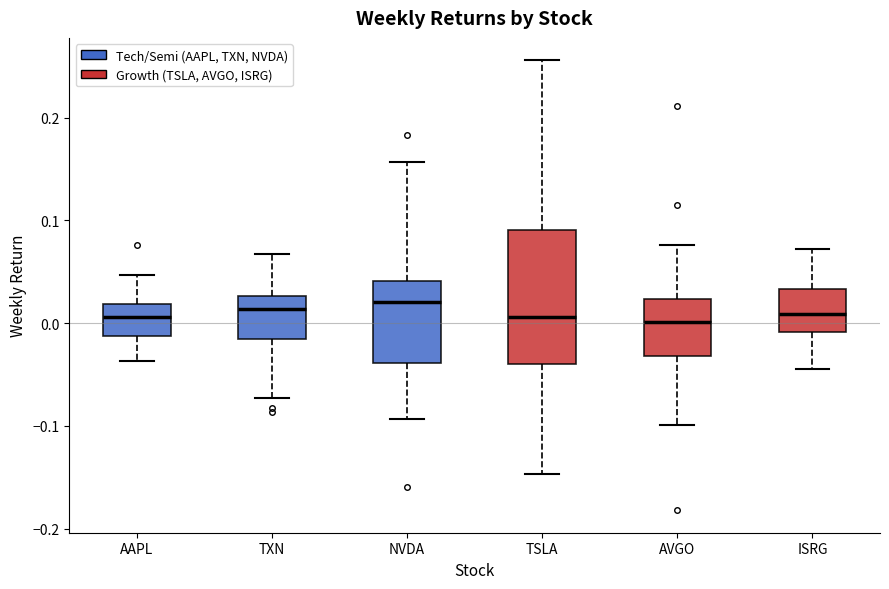

Where does the median line of the box for ISRG sit on the y-axis? The values are not printed on the chart, so give them approximately, as read against the axis.

0.01